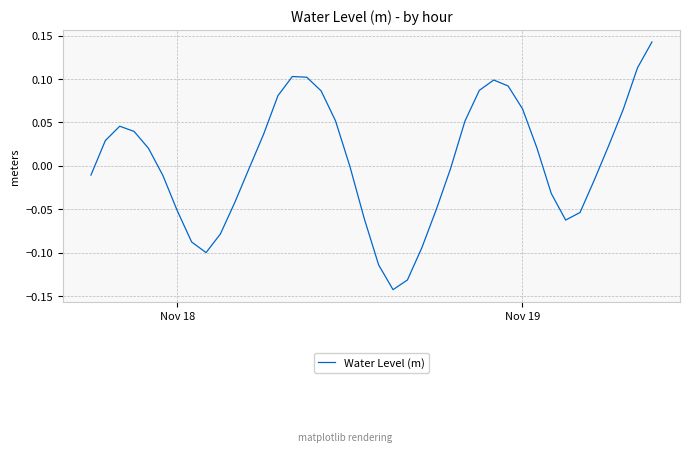

What is the difference between the maximum and minimum values?

0.3